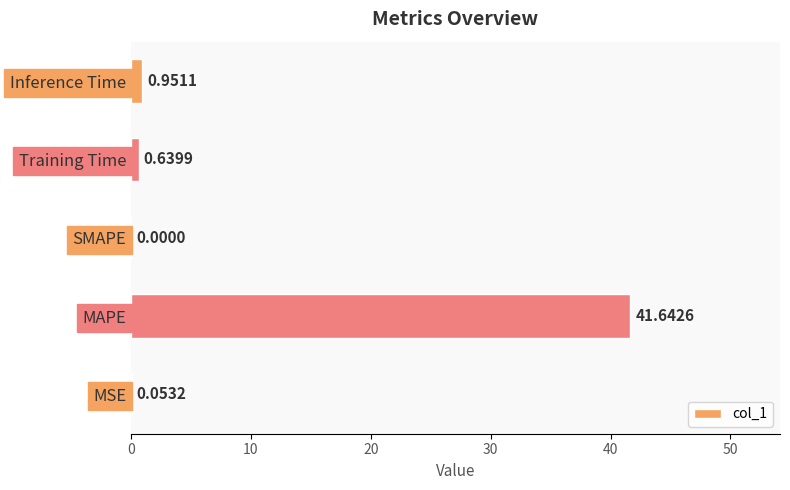

Which category has the highest value across all series?

MAPE